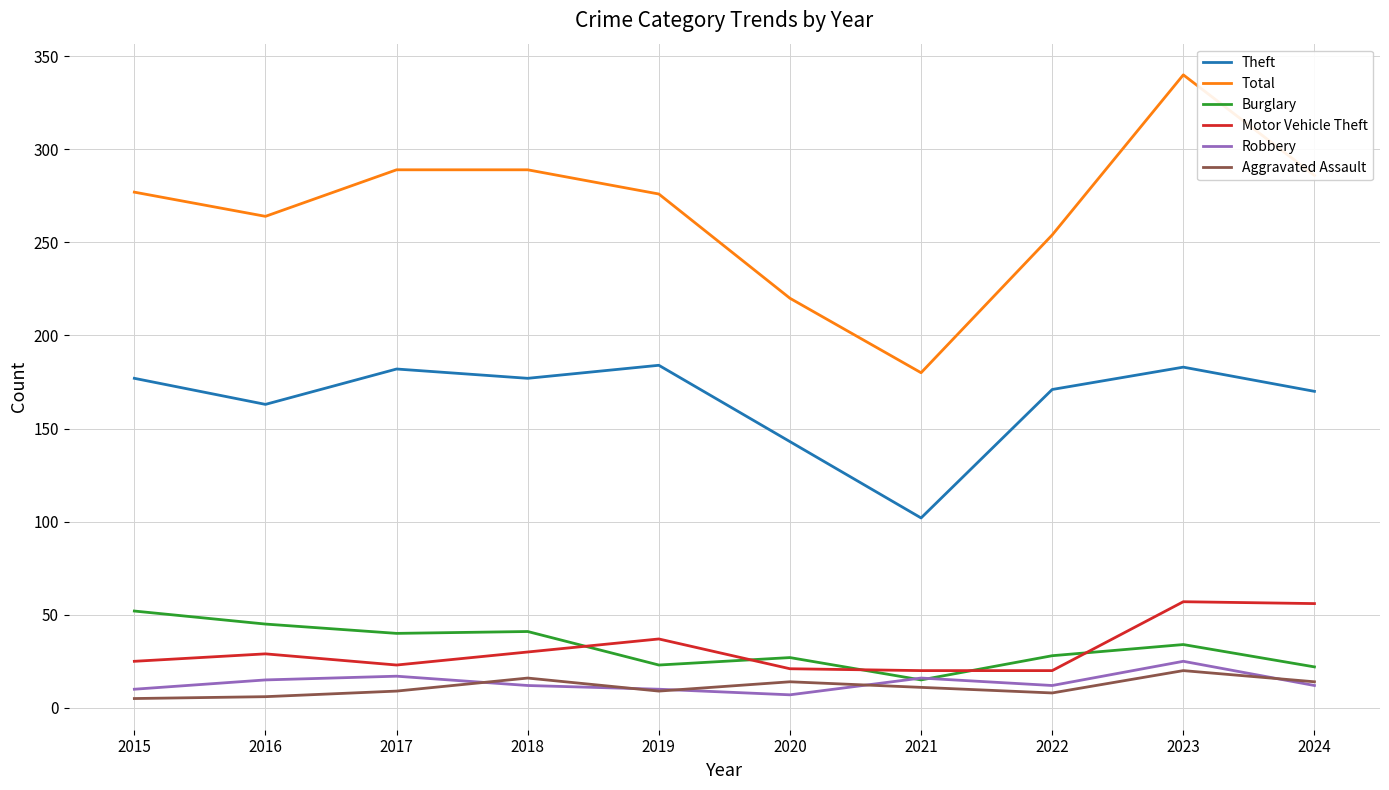

Which series has the largest range (max minus min)?

Total